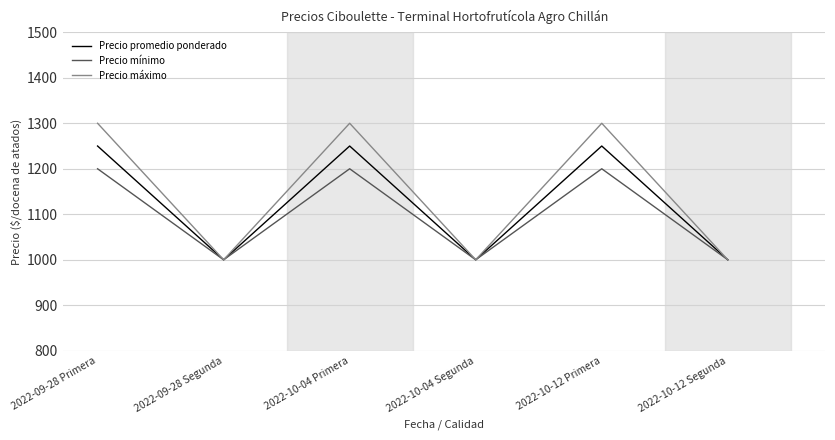

What is the maximum value shown in the chart?

1300